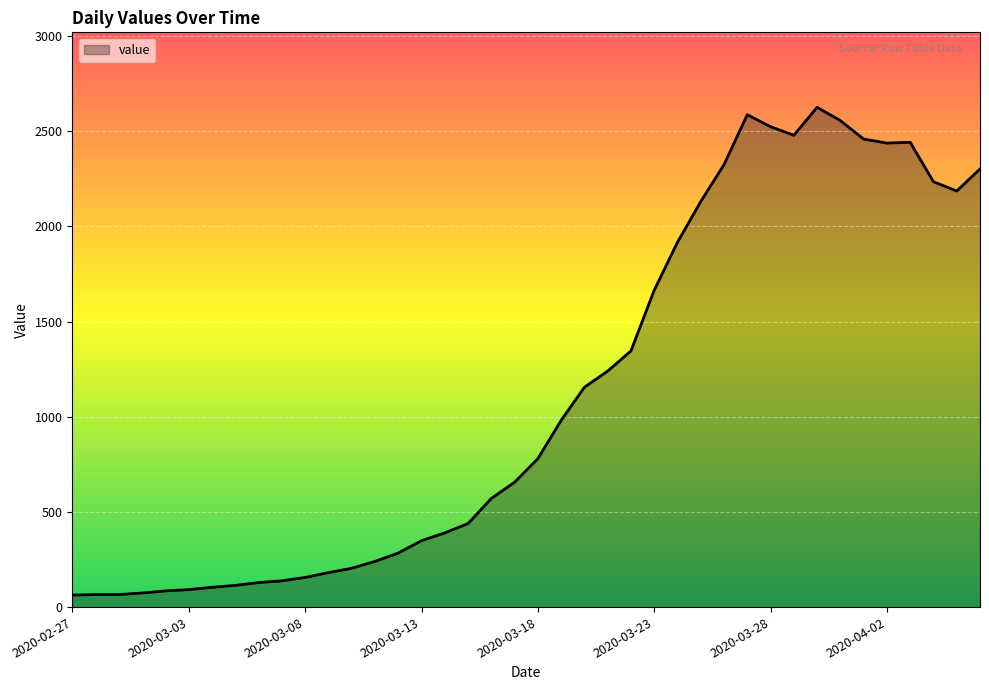

What is the greatest value displayed?

2626